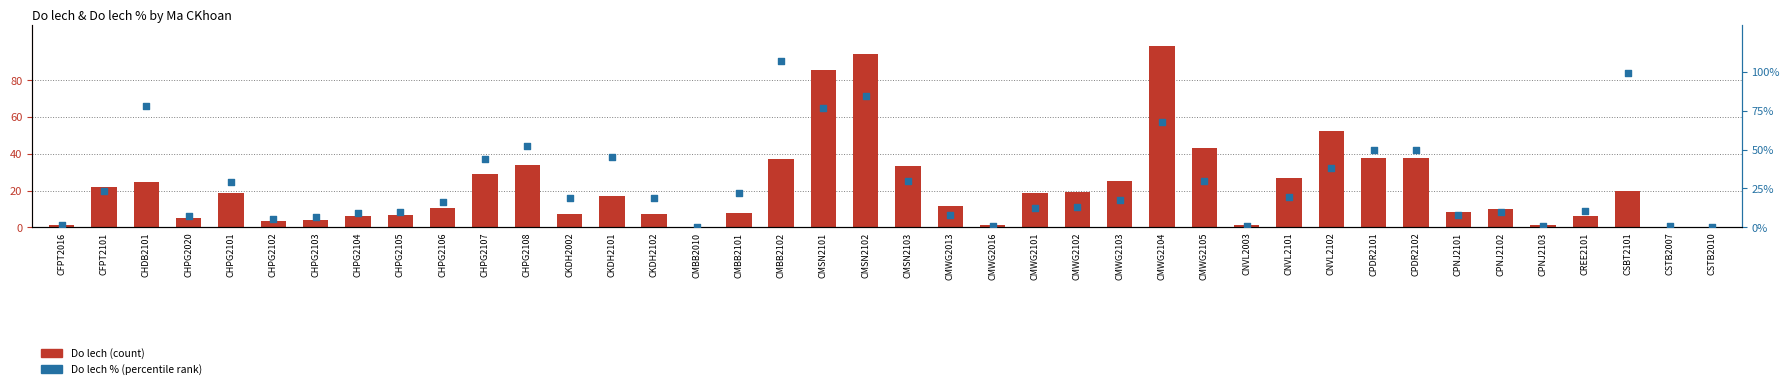

Which series has the widest spread of Y values?

Do lech %